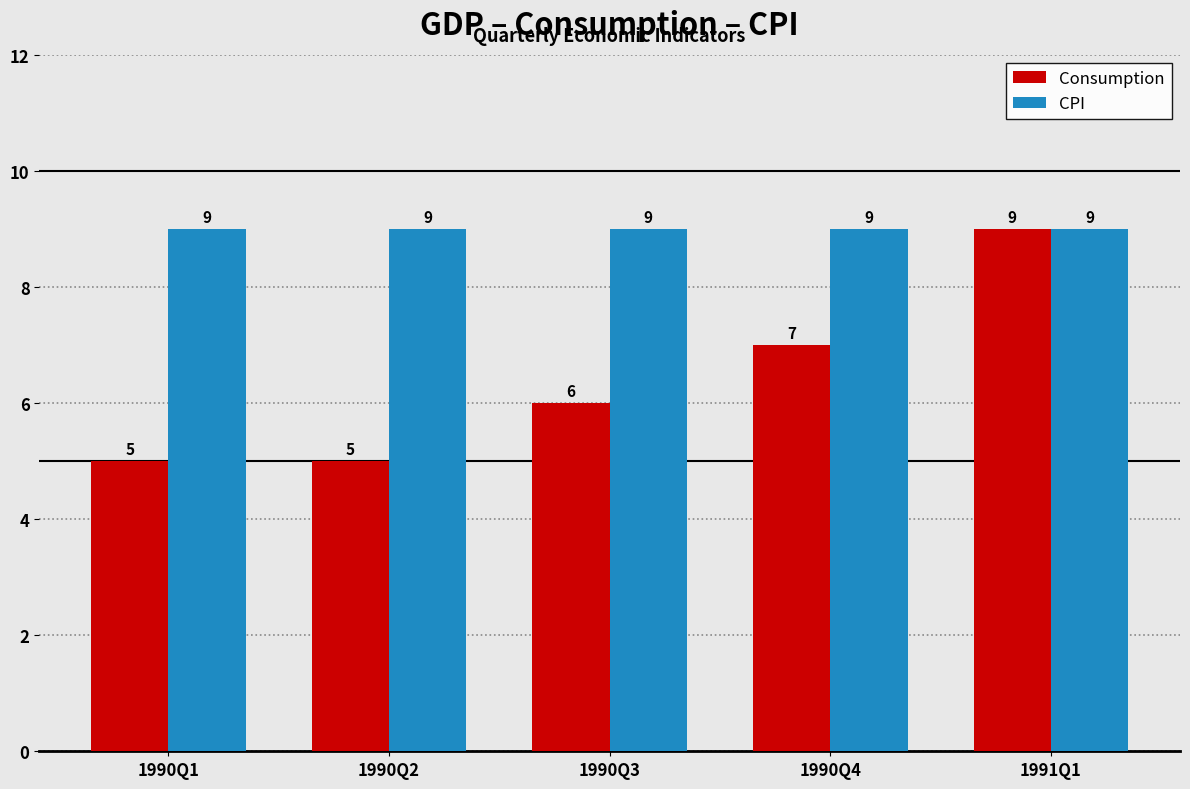

At how many categories does at least one series exceed 6?

5